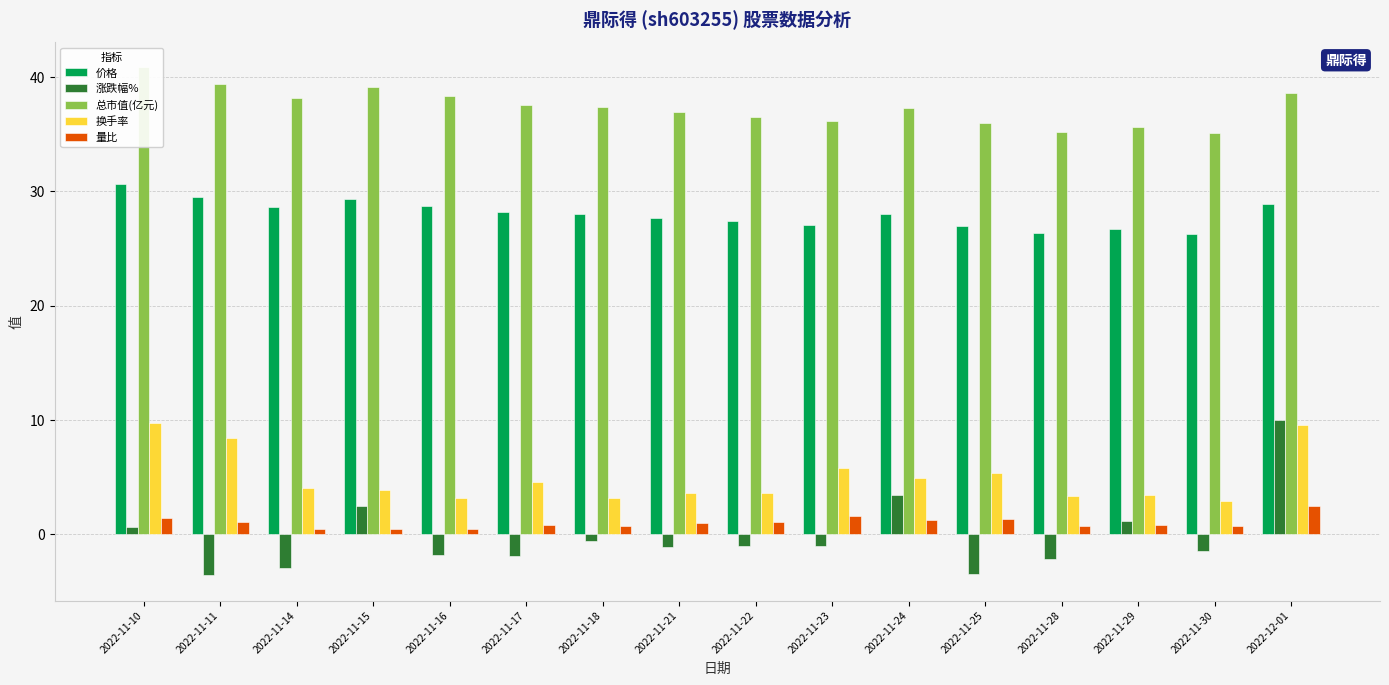

Reading left to right, transcribe all the data shown in this chart.

价格: 2022-11-10=30.6	2022-11-11=29.5	2022-11-14=28.6	2022-11-15=29.3	2022-11-16=28.8	2022-11-17=28.2	2022-11-18=28.0	2022-11-21=27.7	2022-11-22=27.4	2022-11-23=27.1	2022-11-24=28.0	2022-11-25=27.0	2022-11-28=26.4	2022-11-29=26.7	2022-11-30=26.3	2022-12-01=28.9
涨跌幅%: 2022-11-10=0.6	2022-11-11=-3.6	2022-11-14=-3.0	2022-11-15=2.4	2022-11-16=-1.9	2022-11-17=-2.0	2022-11-18=-0.7	2022-11-21=-1.2	2022-11-22=-1.1	2022-11-23=-1.1	2022-11-24=3.4	2022-11-25=-3.5	2022-11-28=-2.2	2022-11-29=1.1	2022-11-30=-1.5	2022-12-01=10.0
总市值(亿元): 2022-11-10=40.9	2022-11-11=39.4	2022-11-14=38.2	2022-11-15=39.1	2022-11-16=38.4	2022-11-17=37.6	2022-11-18=37.4	2022-11-21=36.9	2022-11-22=36.5	2022-11-23=36.1	2022-11-24=37.4	2022-11-25=36.0	2022-11-28=35.2	2022-11-29=35.6	2022-11-30=35.1	2022-12-01=38.6
换手率: 2022-11-10=9.7	2022-11-11=8.4	2022-11-14=4.0	2022-11-15=3.8	2022-11-16=3.1	2022-11-17=4.6	2022-11-18=3.1	2022-11-21=3.5	2022-11-22=3.6	2022-11-23=5.8	2022-11-24=4.9	2022-11-25=5.3	2022-11-28=3.3	2022-11-29=3.4	2022-11-30=2.9	2022-12-01=9.6
量比: 2022-11-10=1.4	2022-11-11=1.0	2022-11-14=0.4	2022-11-15=0.4	2022-11-16=0.4	2022-11-17=0.8	2022-11-18=0.7	2022-11-21=0.9	2022-11-22=1.0	2022-11-23=1.6	2022-11-24=1.2	2022-11-25=1.3	2022-11-28=0.7	2022-11-29=0.7	2022-11-30=0.6	2022-12-01=2.4